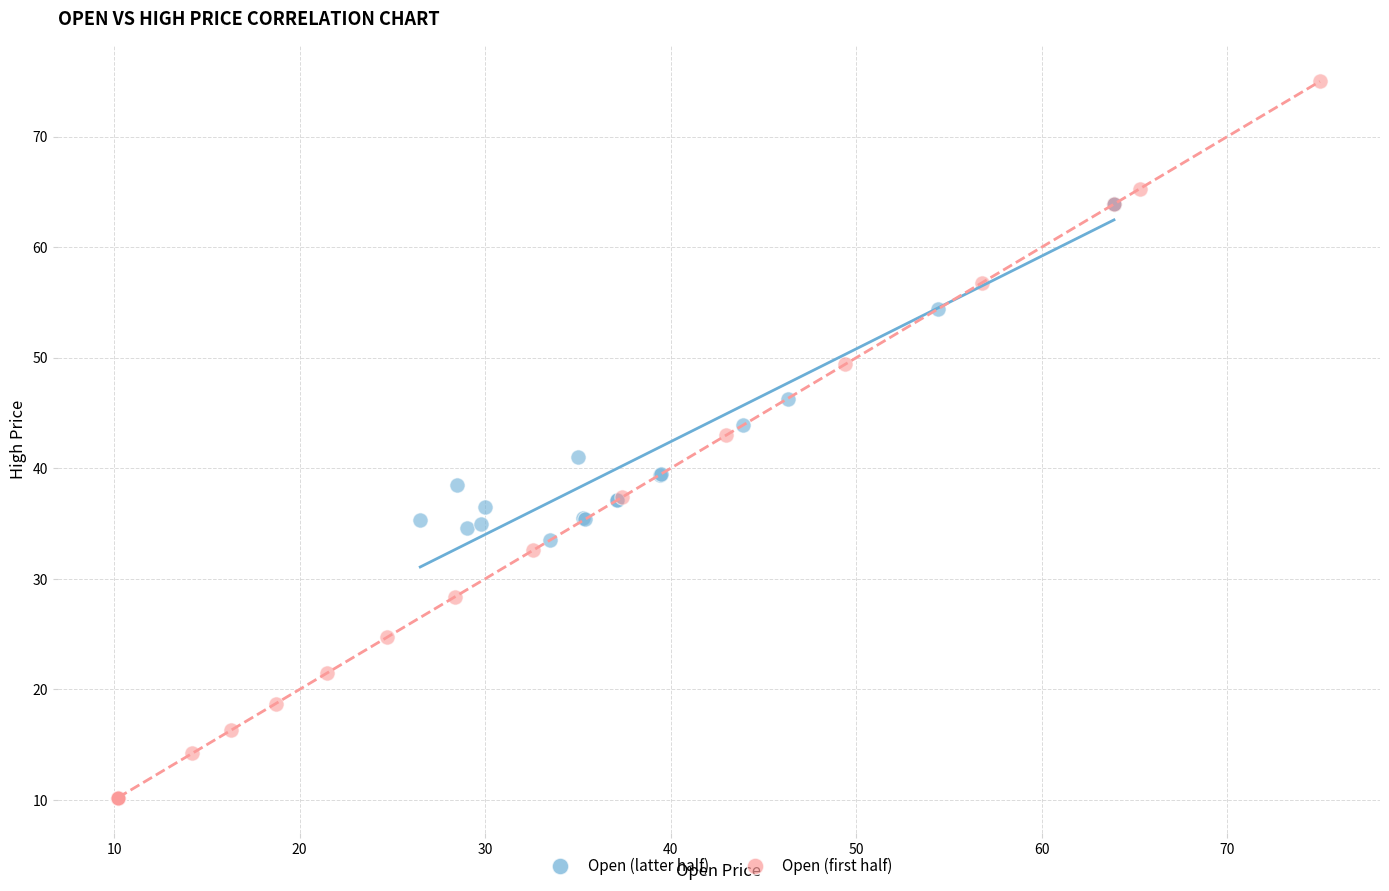

Which series contains the highest Y value?

Open (first half)